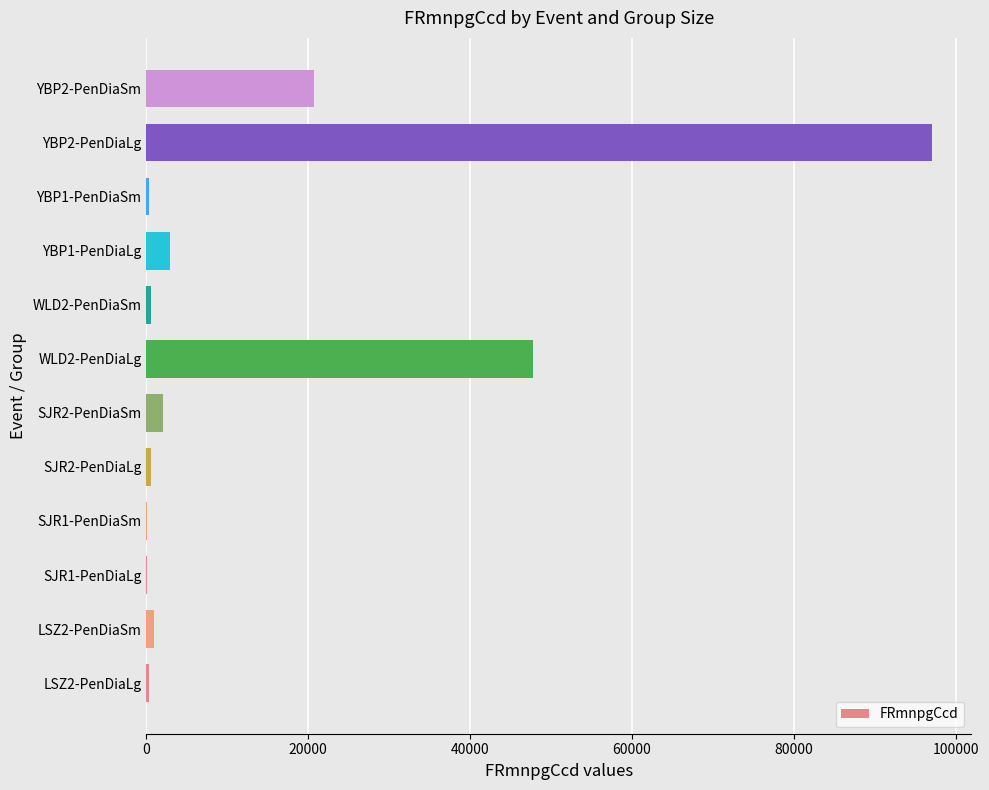

What is the greatest value displayed?

97054.9